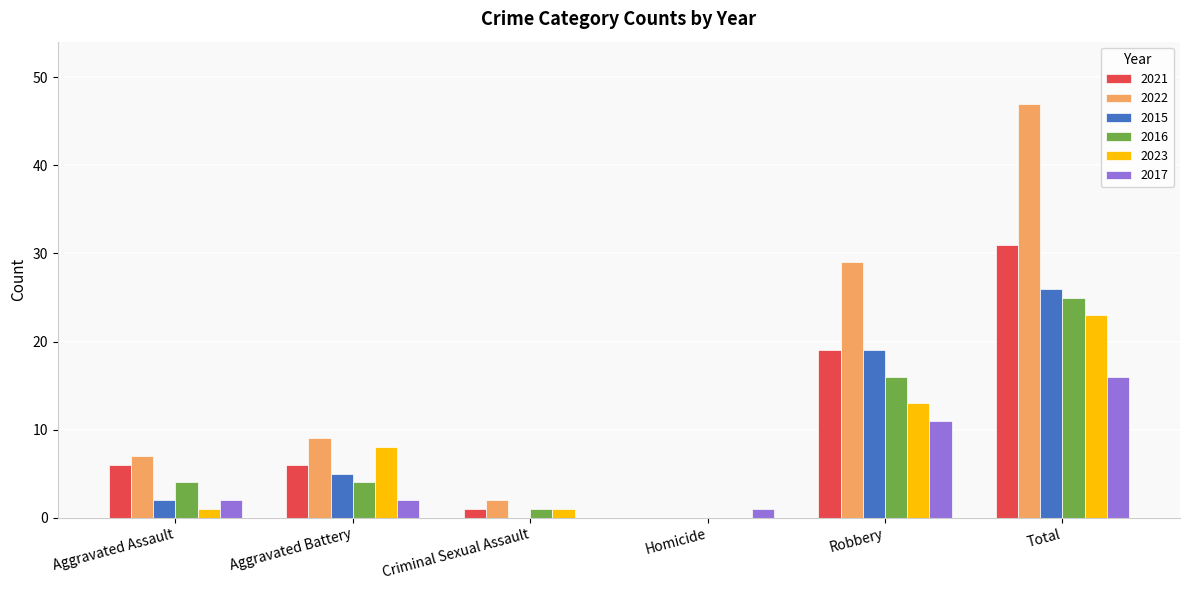

What are all the series names shown in the legend?

2021, 2022, 2015, 2016, 2023, 2017